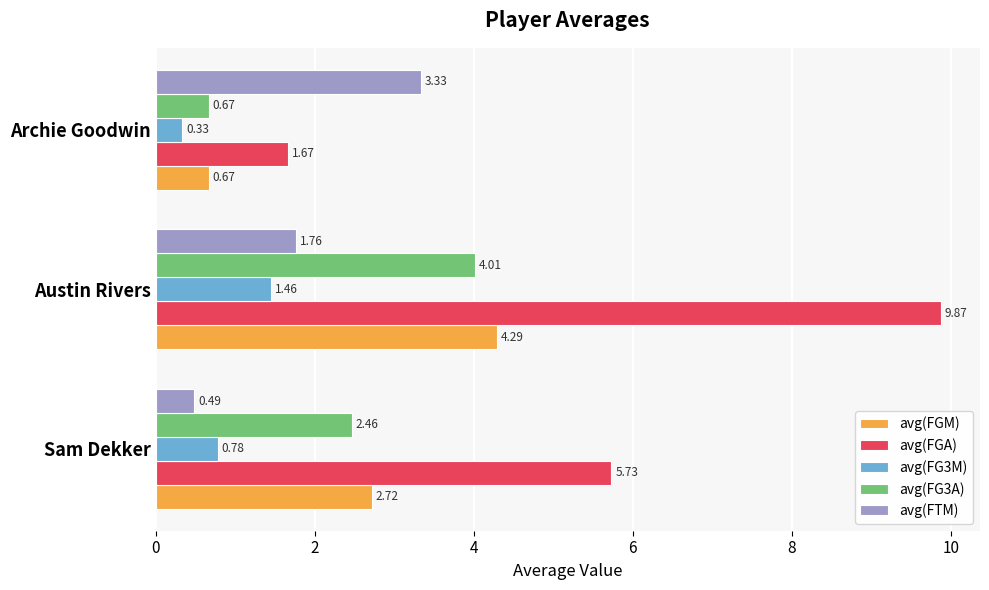

List the series in order of their peak value, highest first.

avg(FGA), avg(FGM), avg(FG3A), avg(FTM), avg(FG3M)